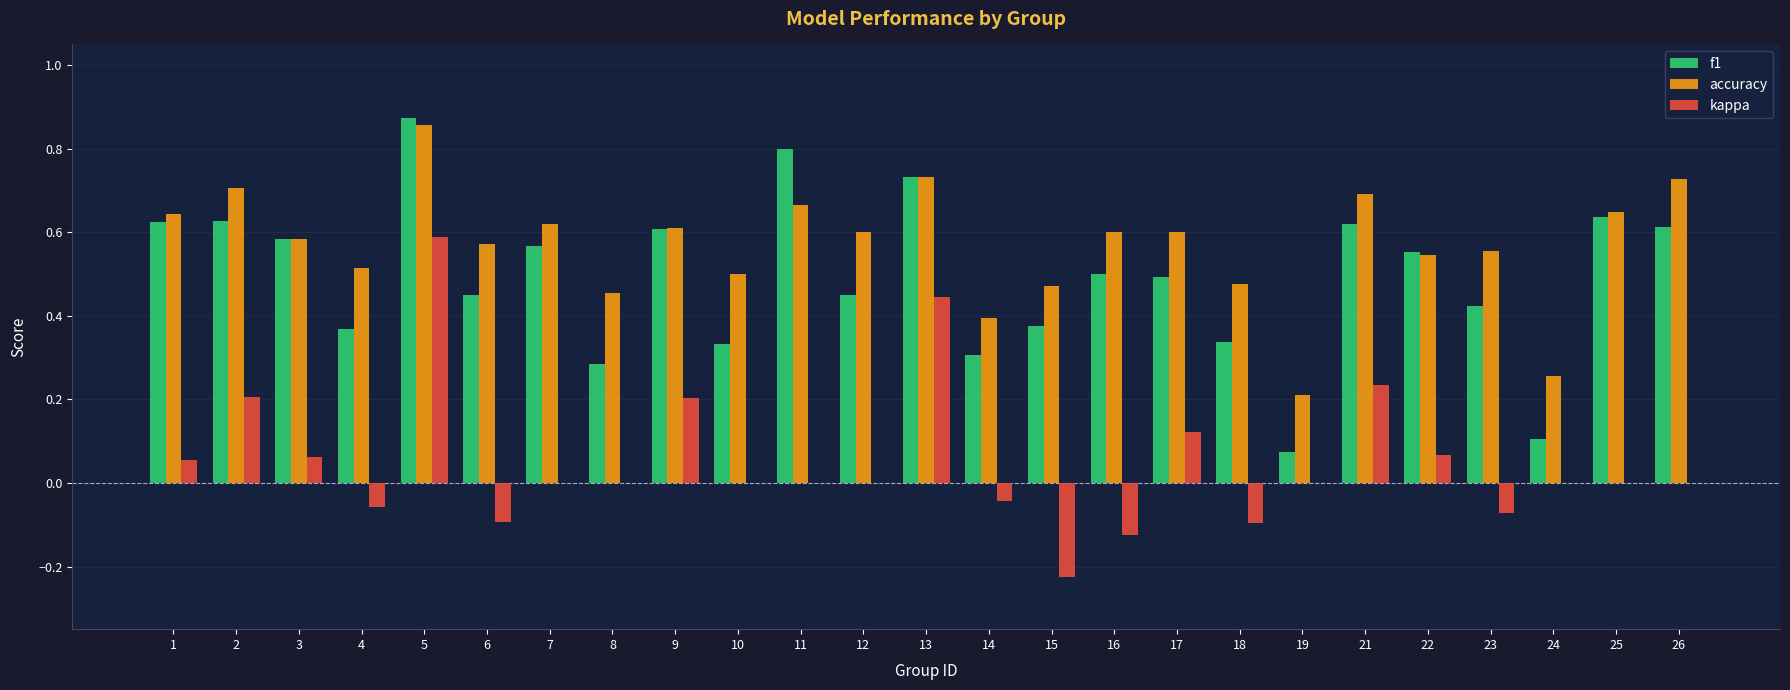

At which category does the chart reach its peak across all series?

5